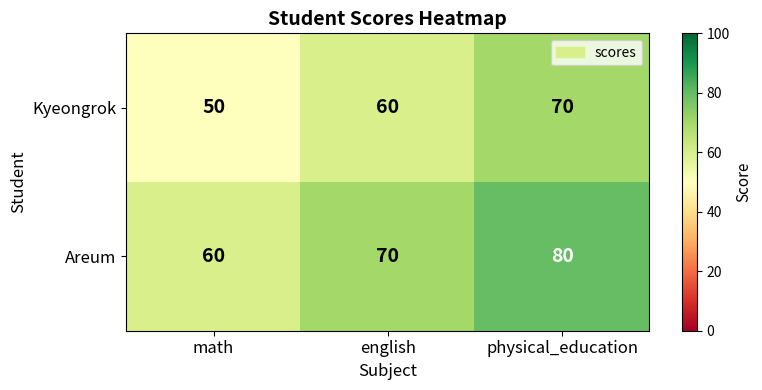

The value of Kyeongrok at english is 103. True or false?

False